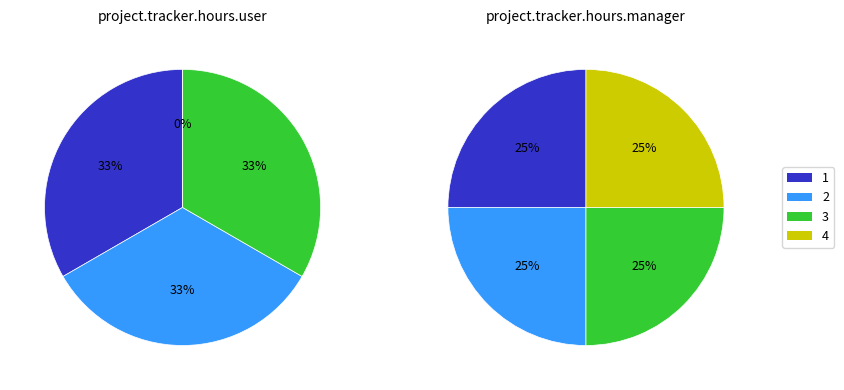

Is there any slice that represents more than half of the pie?

No